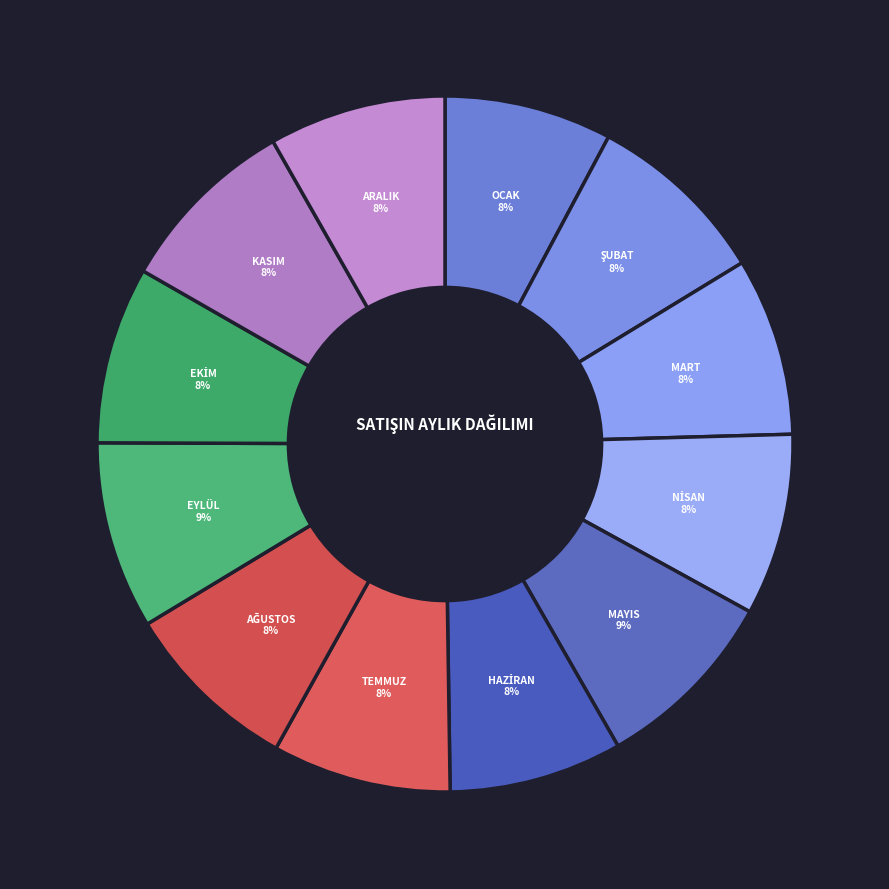

Does EYLÜL account for over 50% of the chart?

No